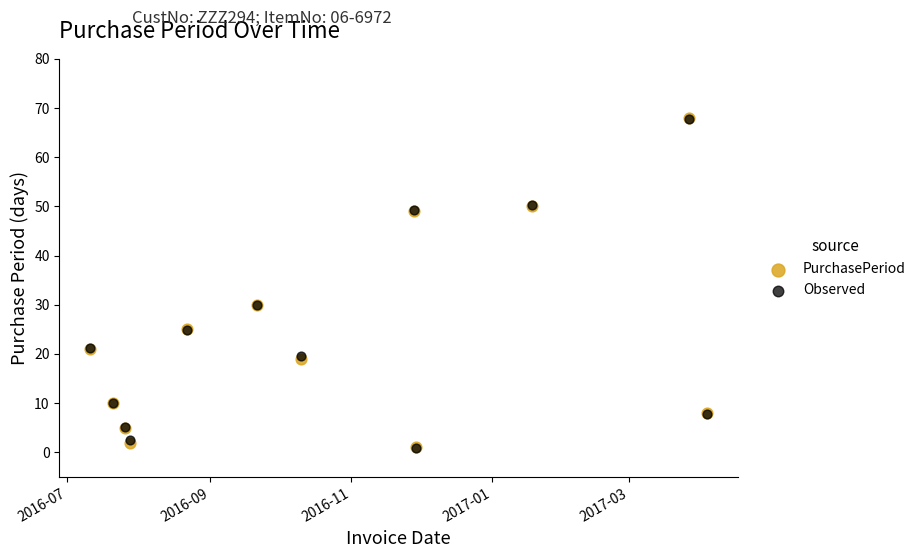

Which series contains the lowest Y value?

Observed